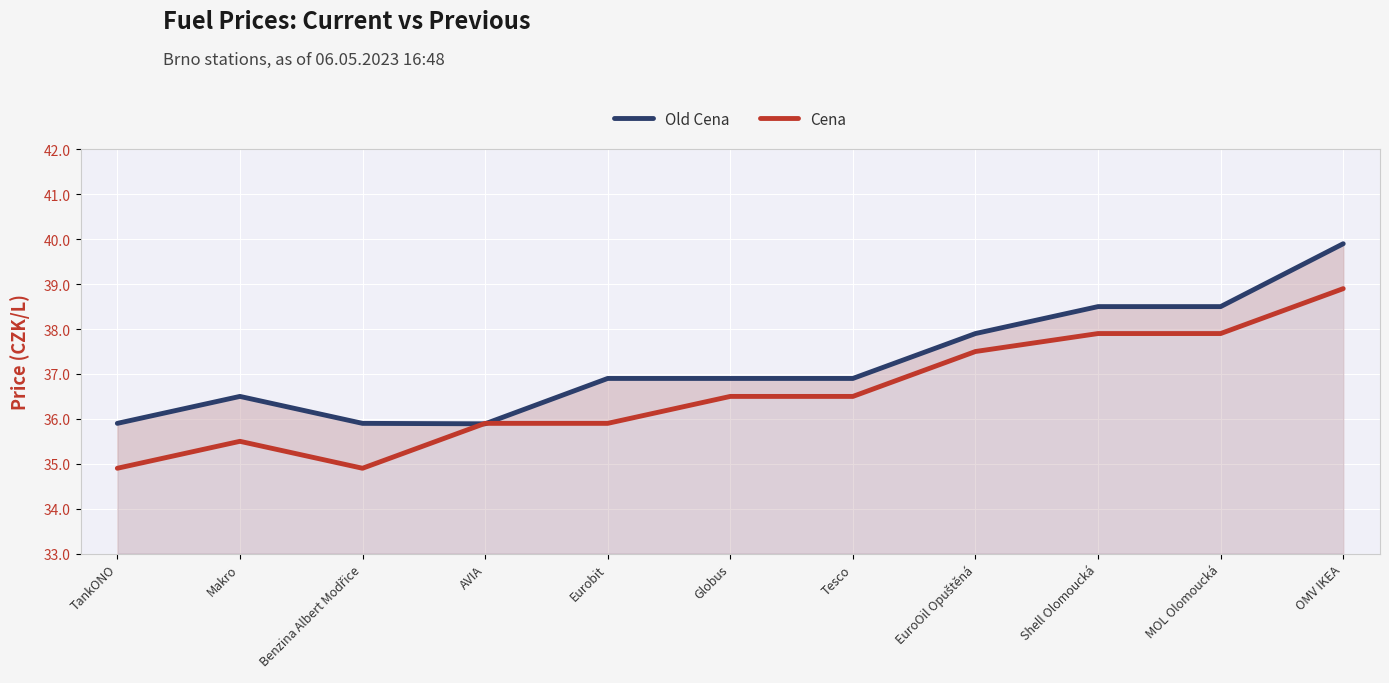

Which series has the widest spread of values?

Old Cena